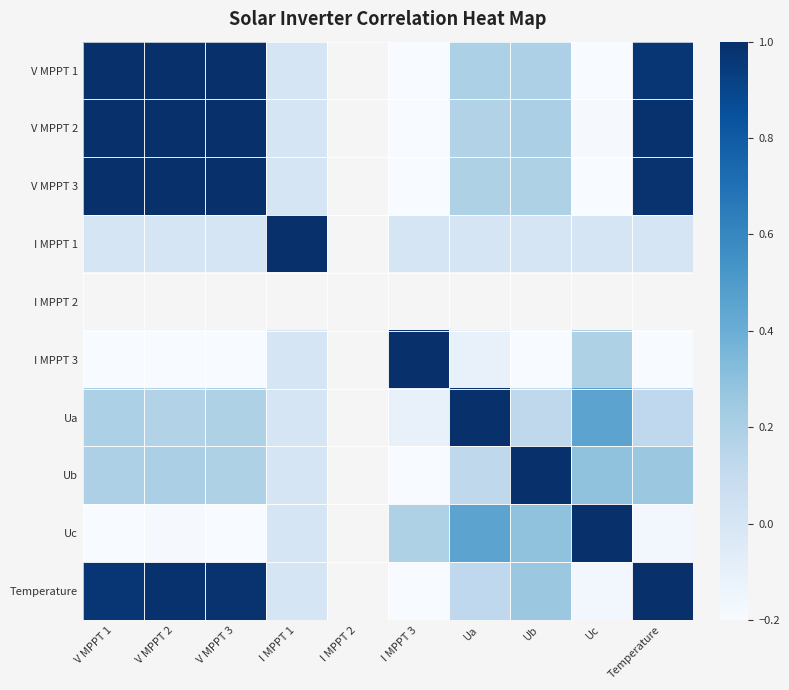

How many positive values does the Ua series have?

8